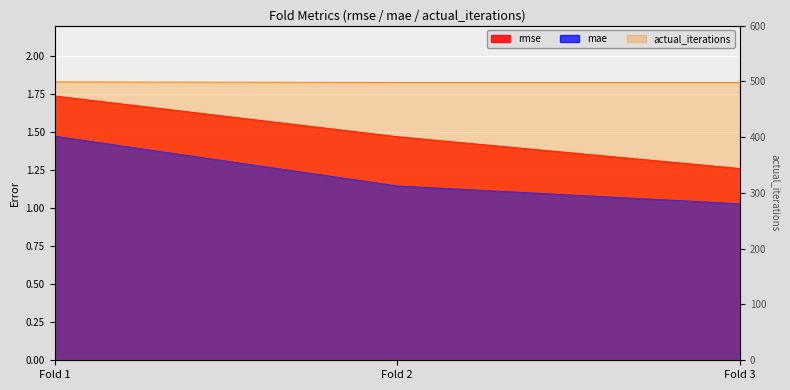

What is the value of the mae point at the 2nd from the left?

1.1